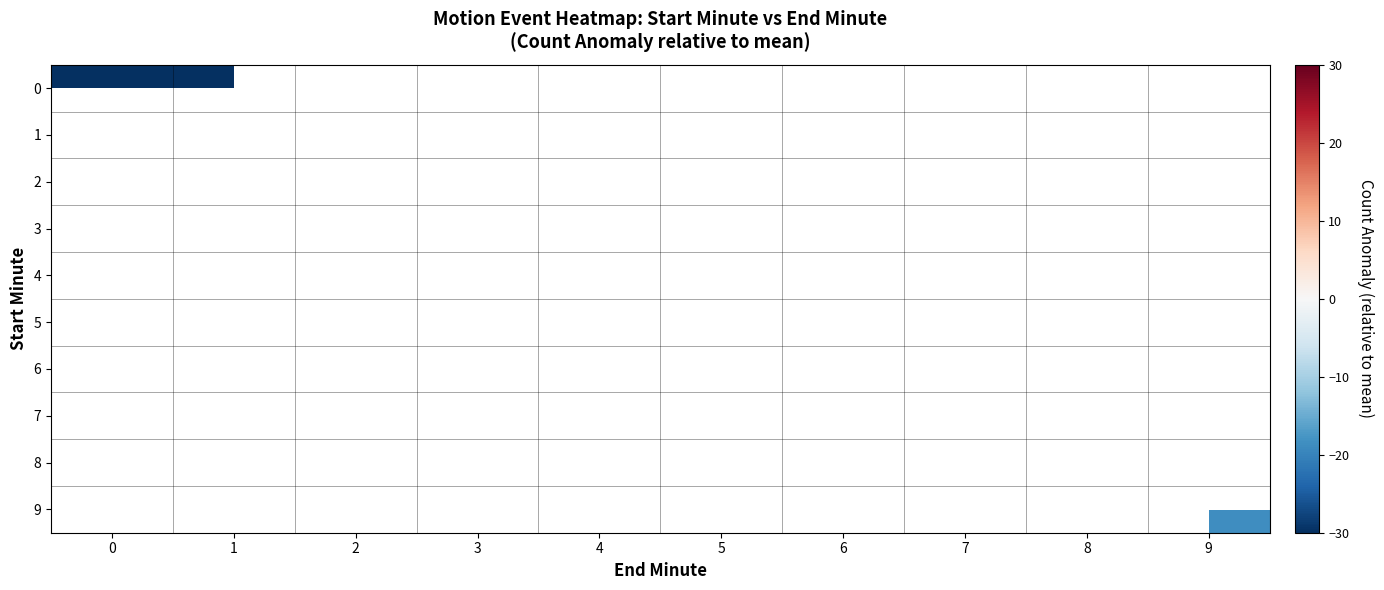

How many categories are shown in the chart?

10